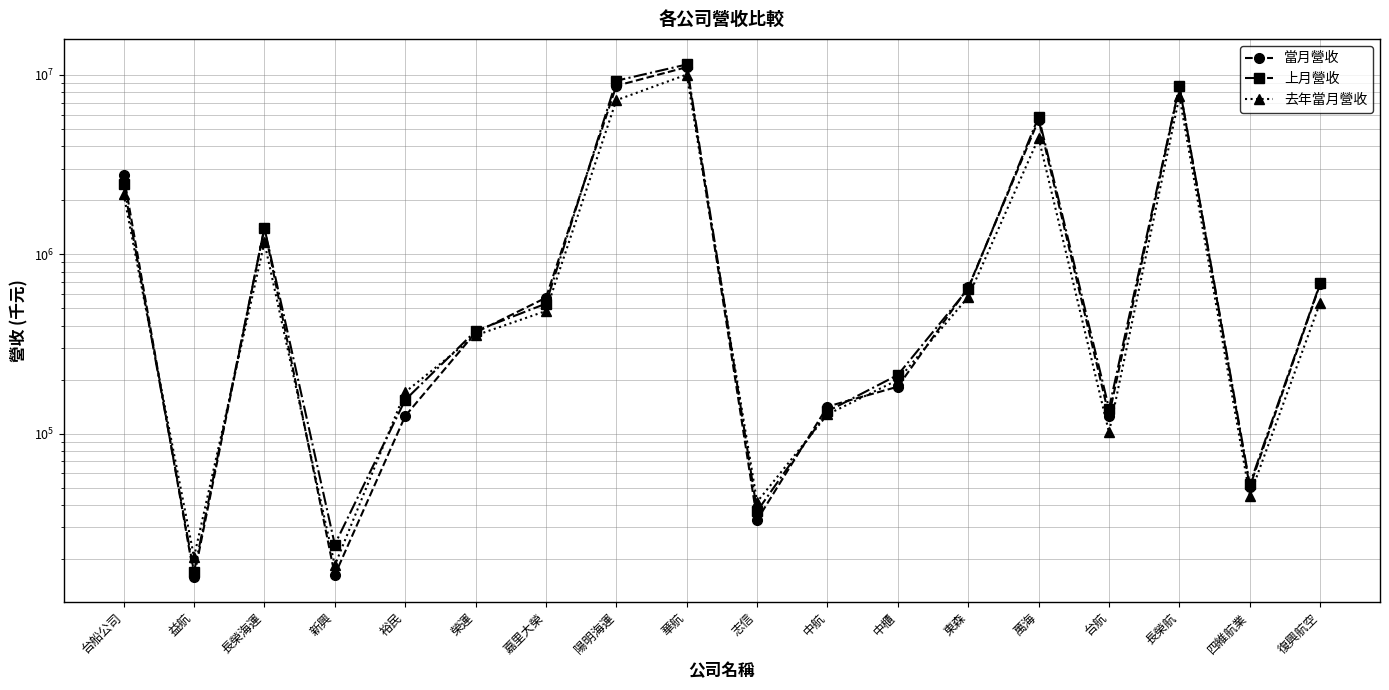

Read the 上月營收 value at 長榮海運, to the nearest 100.

1400800